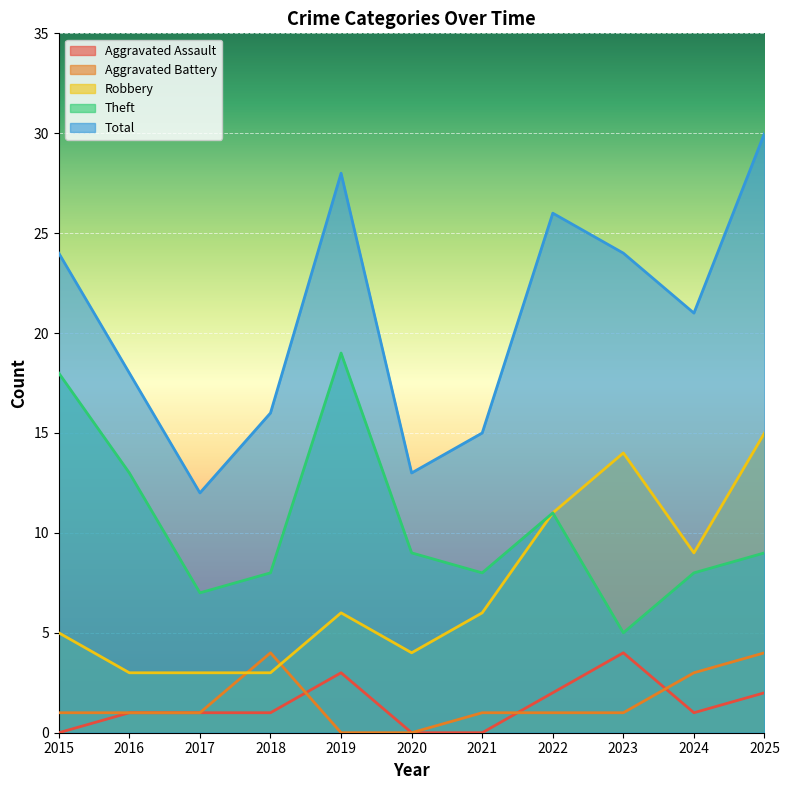

Reading right to left, list all the values displayed in this chart.

Aggravated Assault: 2025=2	2024=1	2023=4	2022=2	2021=0	2020=0	2019=3	2018=1	2017=1	2016=1	2015=0
Aggravated Battery: 2025=4	2024=3	2023=1	2022=1	2021=1	2020=0	2019=0	2018=4	2017=1	2016=1	2015=1
Robbery: 2025=15	2024=9	2023=14	2022=11	2021=6	2020=4	2019=6	2018=3	2017=3	2016=3	2015=5
Theft: 2025=9	2024=8	2023=5	2022=11	2021=8	2020=9	2019=19	2018=8	2017=7	2016=13	2015=18
Total: 2025=30	2024=21	2023=24	2022=26	2021=15	2020=13	2019=28	2018=16	2017=12	2016=18	2015=24